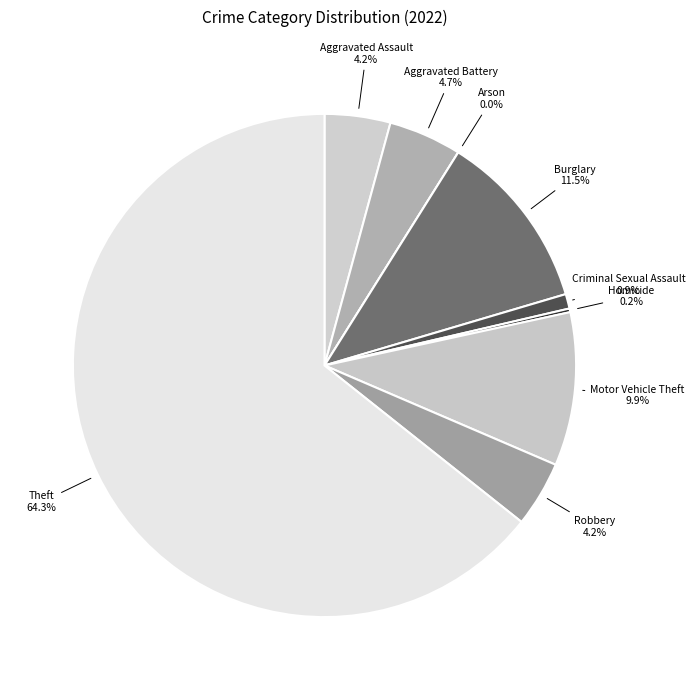

Count the number of slices in the pie.

9